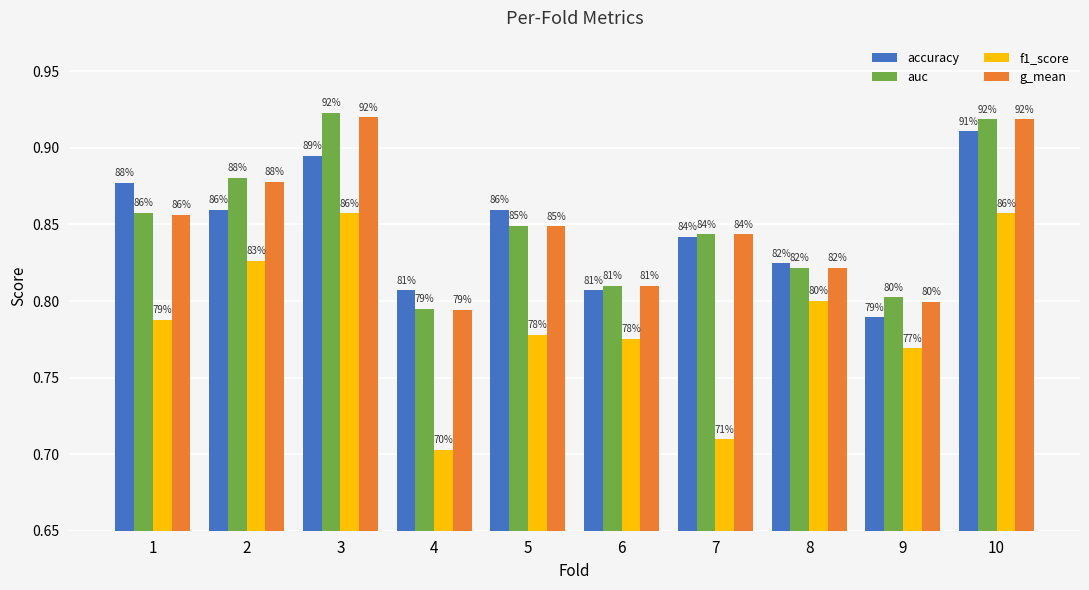

Count the accuracy values in the range 0 to 1.

10